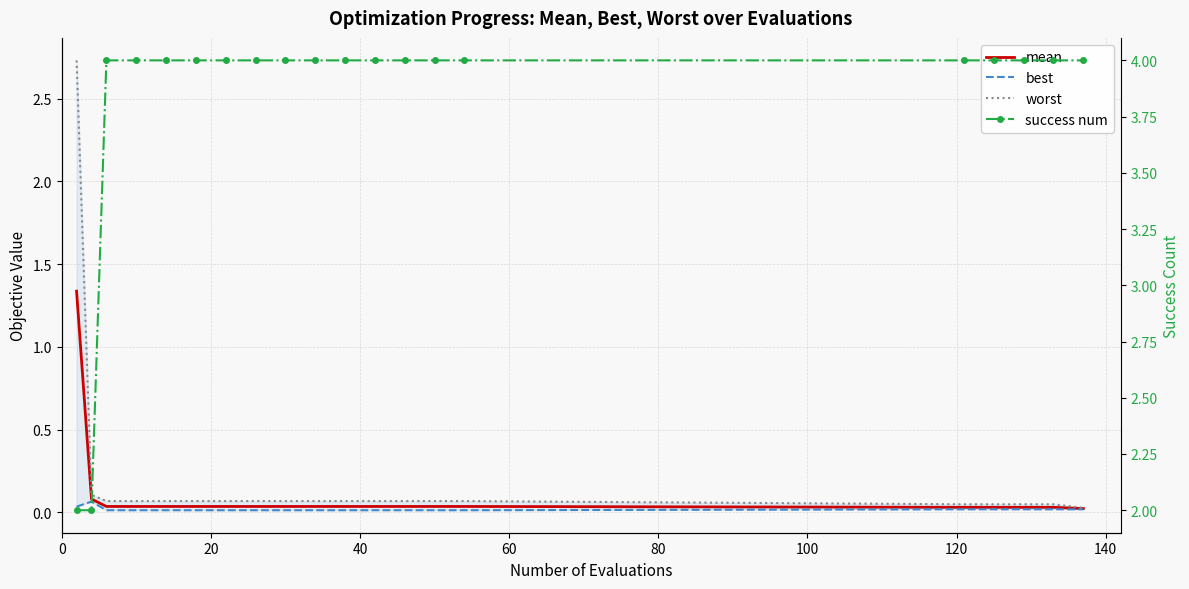

Reading right to left, what are all the values shown in this chart?

mean: 0.0	0.0	0.0	0.0	0.0	0.0	0.0	0.0	0.0	0.0	0.0	0.0	0.0	0.0	0.0	0.0	0.0	0.0	0.1	1.3
best: 0.0	0.0	0.0	0.0	0.0	0.0	0.0	0.0	0.0	0.0	0.0	0.0	0.0	0.0	0.0	0.0	0.0	0.0	0.1	0.0
worst: 0.0	0.0	0.0	0.0	0.0	0.1	0.1	0.1	0.1	0.1	0.1	0.1	0.1	0.1	0.1	0.1	0.1	0.1	0.1	2.7
success num: 4.0	4.0	4.0	4.0	4.0	4.0	4.0	4.0	4.0	4.0	4.0	4.0	4.0	4.0	4.0	4.0	4.0	4.0	2.0	2.0